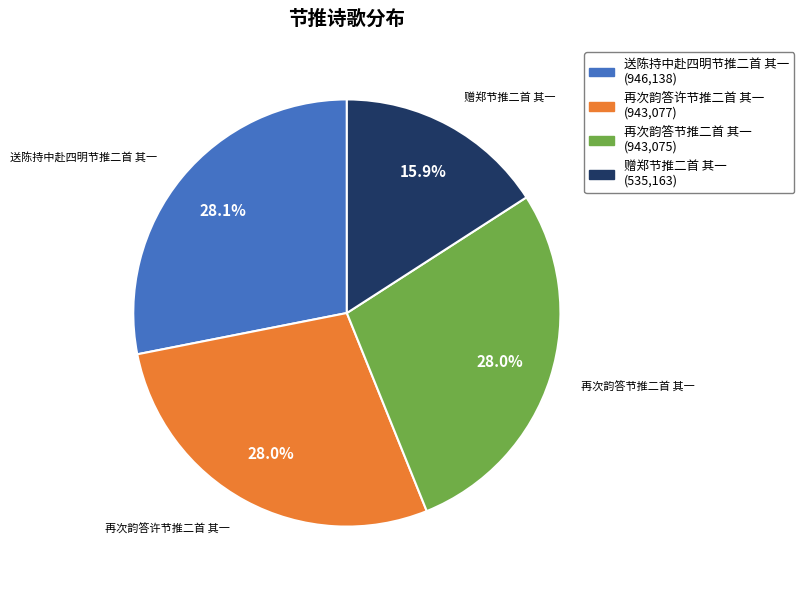

Is there a majority slice in this chart?

No